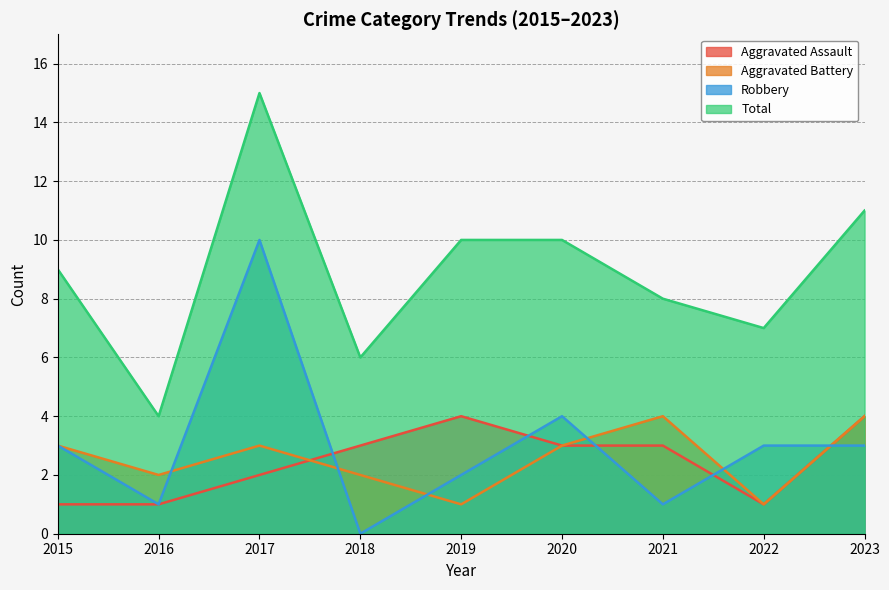

Does the chart have visible grid lines?

Yes